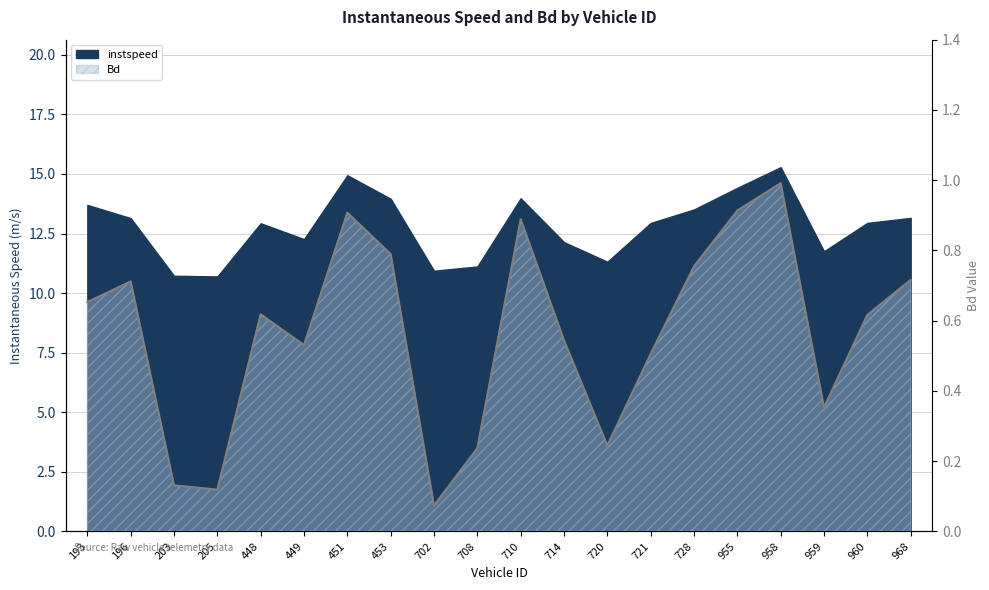

Which label corresponds to the smallest value in the chart?

702